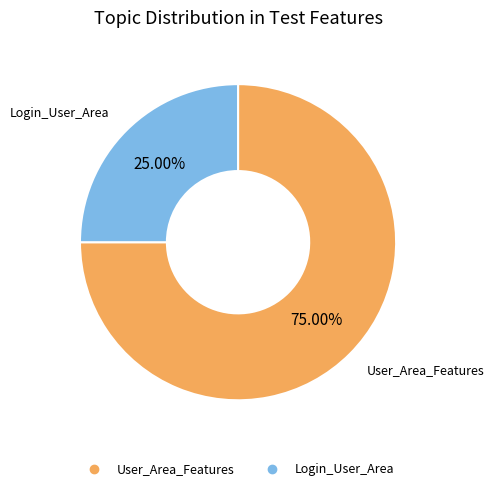

Does any single category account for the majority?

Yes